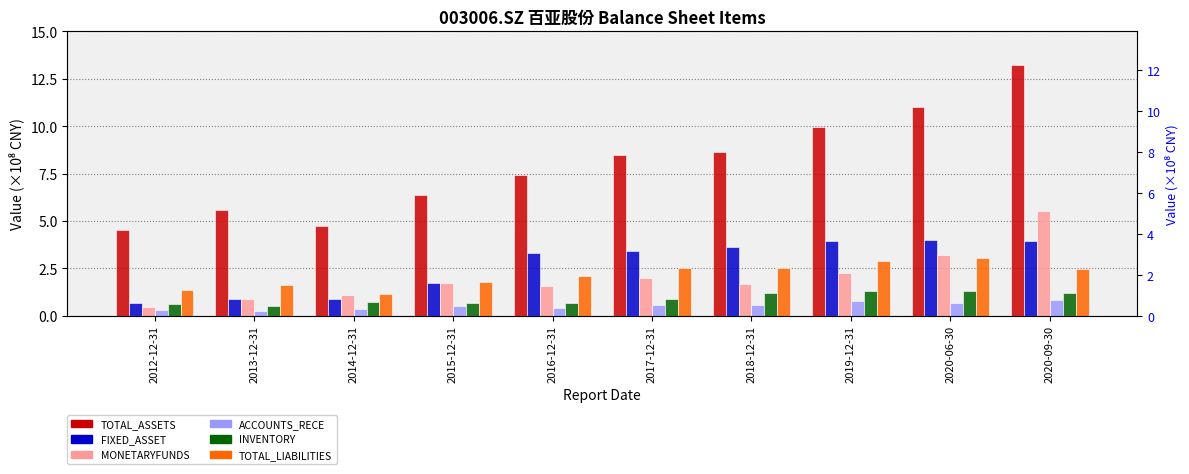

What is the total value across all series at 2017-12-31?

17.9